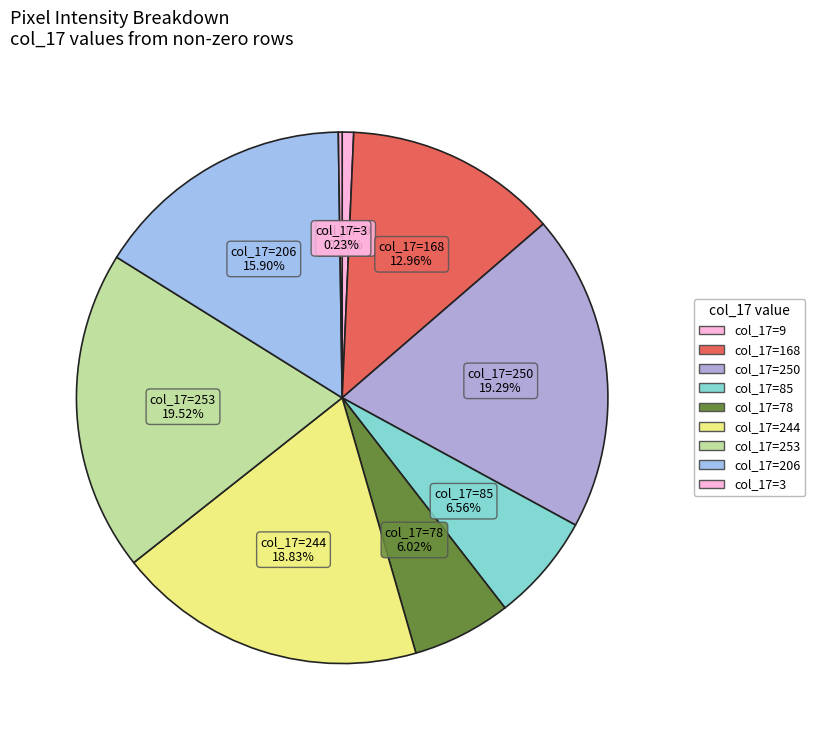

Combined, do col_17=253 and col_17=85 account for over 50%?

No